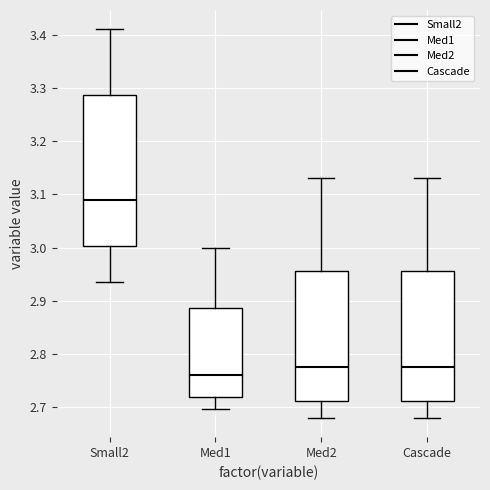

Reading left to right, read every box against the y-axis: the position of its median line, the range the box covers, and the ends of its whiskers. The values are not printed on the chart, so give them approximately, as read against the axis.

Small2: median 3.09, box 3.00 to 3.29, whiskers 2.93 to 3.41
Med1: median 2.76, box 2.72 to 2.89, whiskers 2.70 to 3.00
Med2: median 2.78, box 2.71 to 2.96, whiskers 2.68 to 3.13
Cascade: median 2.78, box 2.71 to 2.96, whiskers 2.68 to 3.13